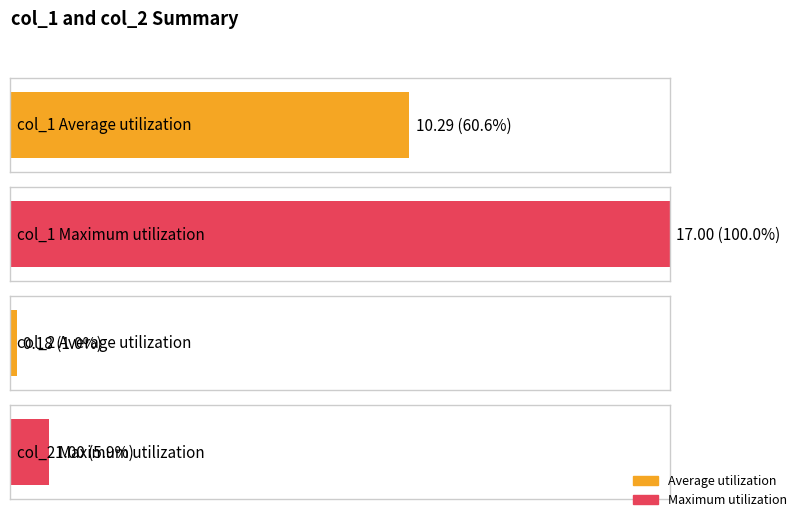

How many series are shown in this chart?

2